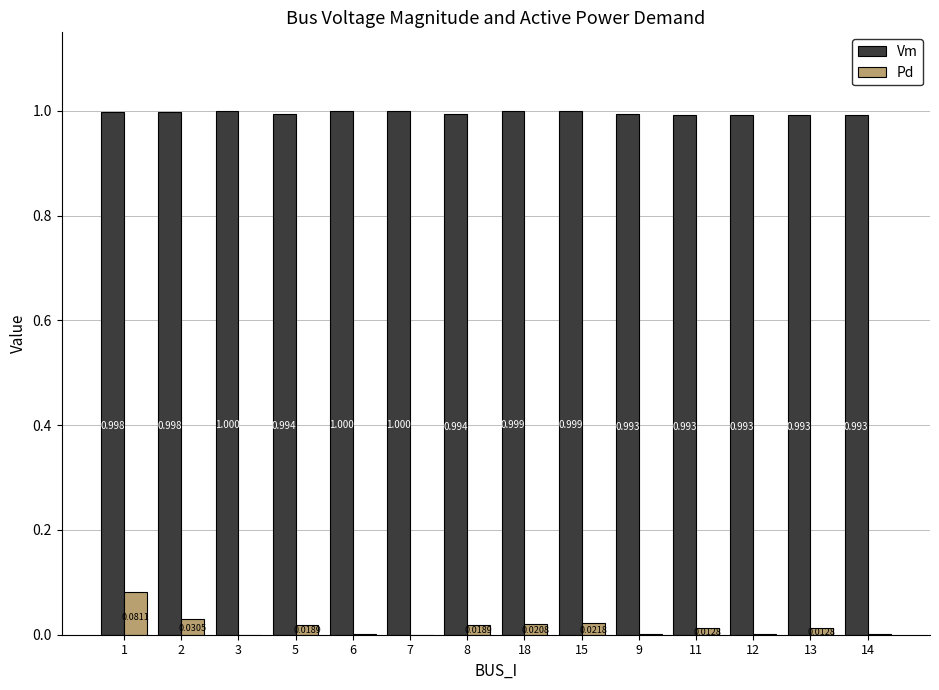

How many groups of bars are there?

14